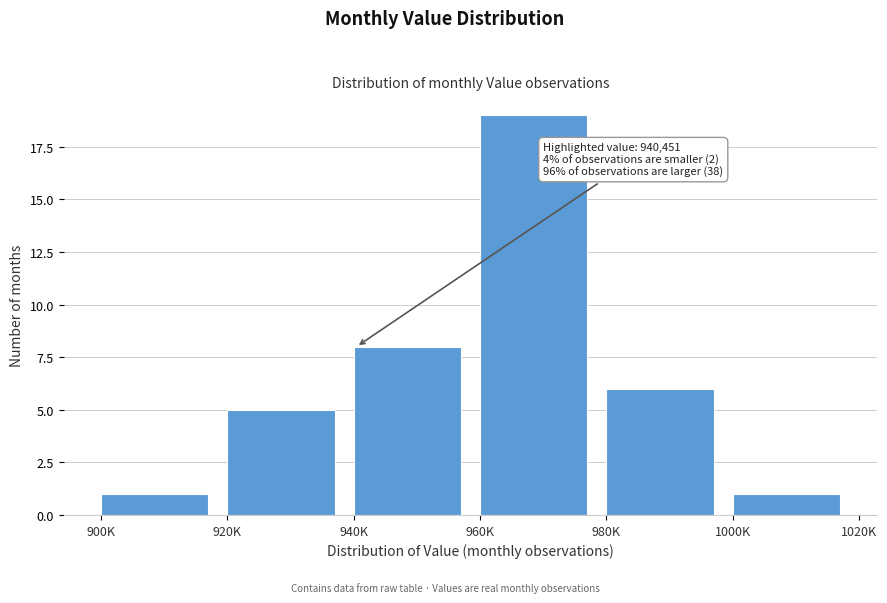

Reading left to right, transcribe all the data shown in this chart.

1	5	8	19	6	1